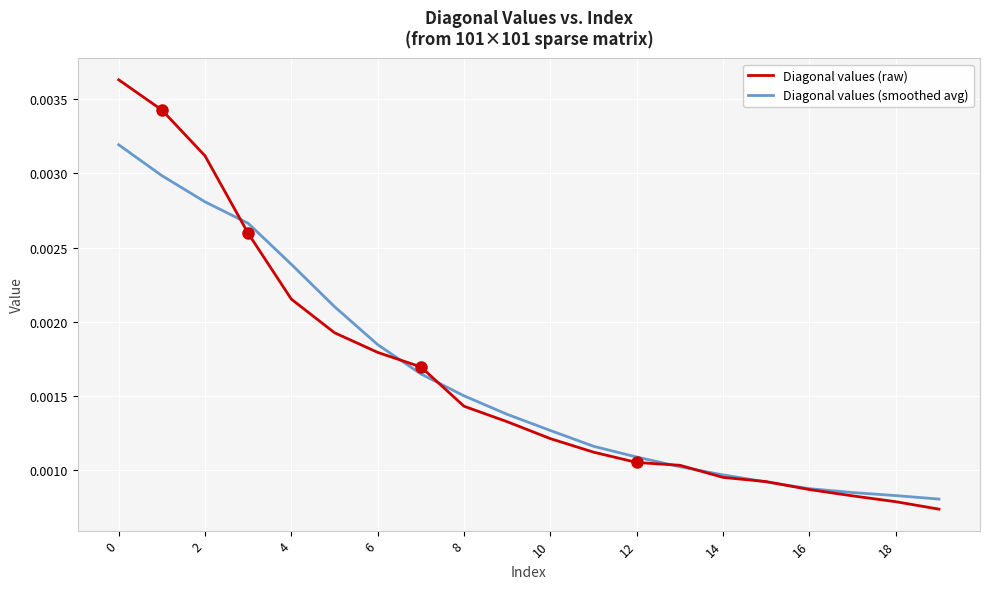

How many series are shown in this chart?

2